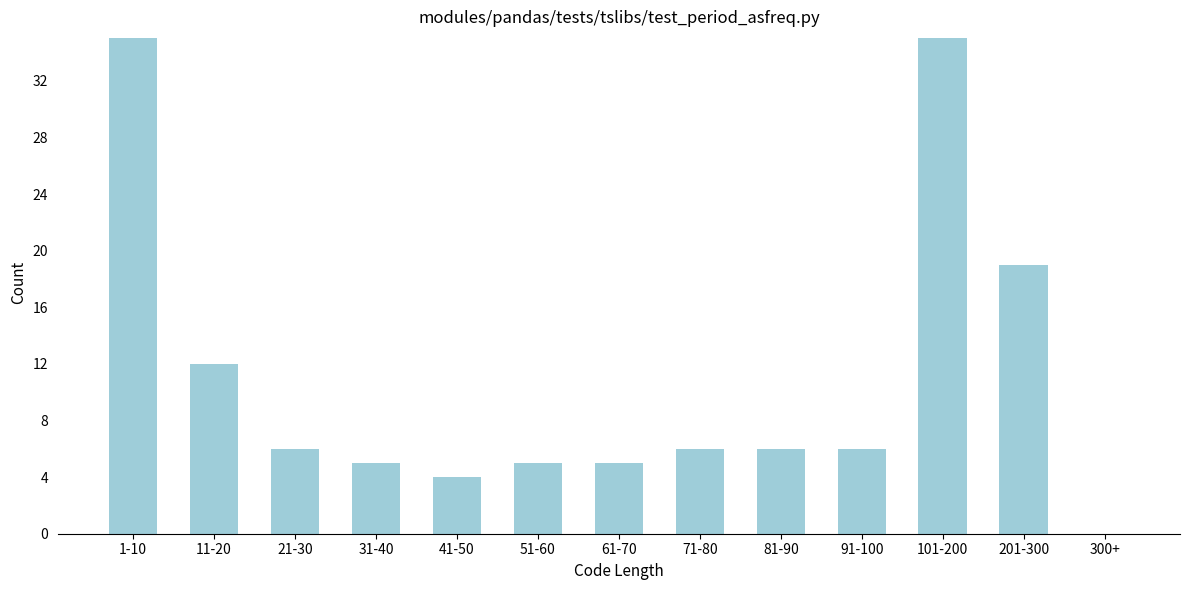

Reading left to right, extract all data points from this chart.

1-10=35	11-20=12	21-30=6	31-40=5	41-50=4	51-60=5	61-70=5	71-80=6	81-90=6	91-100=6	101-200=35	201-300=19	300+=0